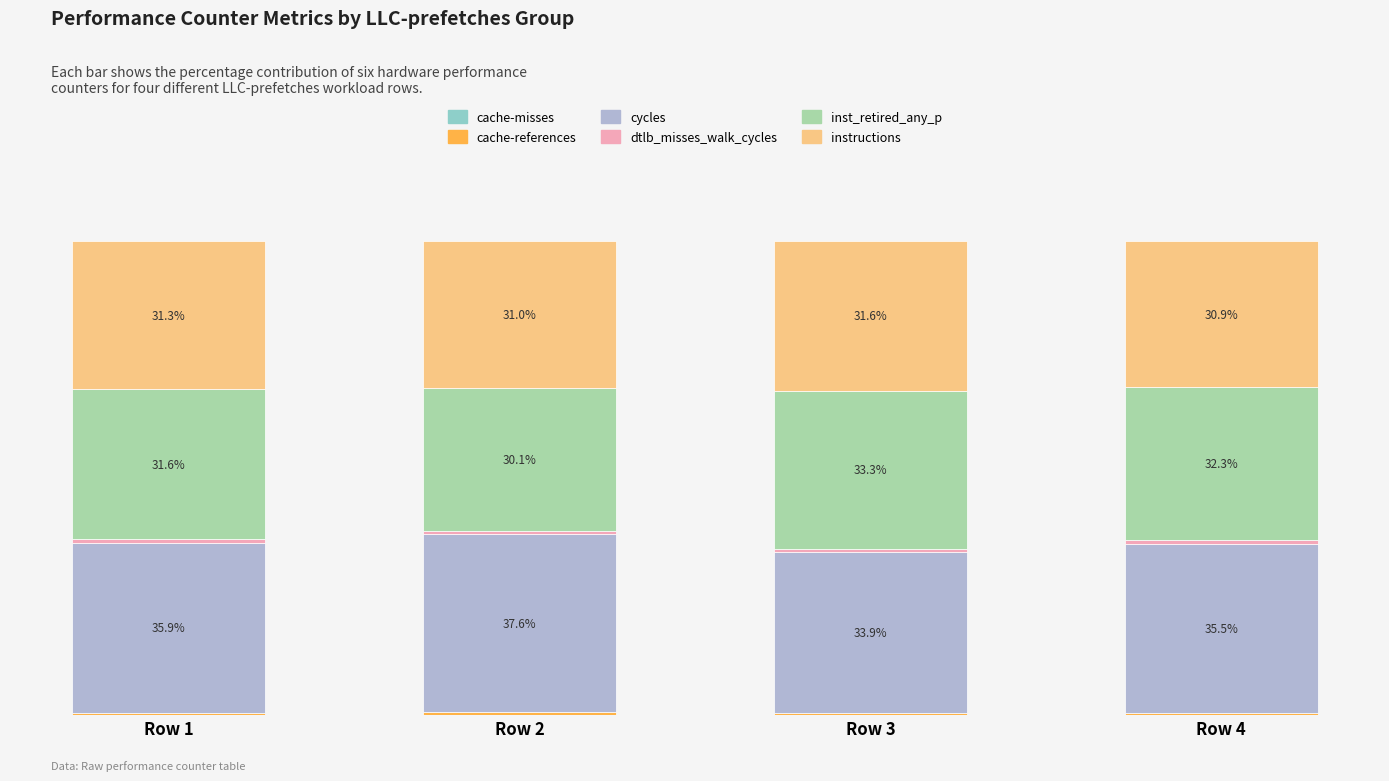

Does the chart contain stacked bars?

Yes